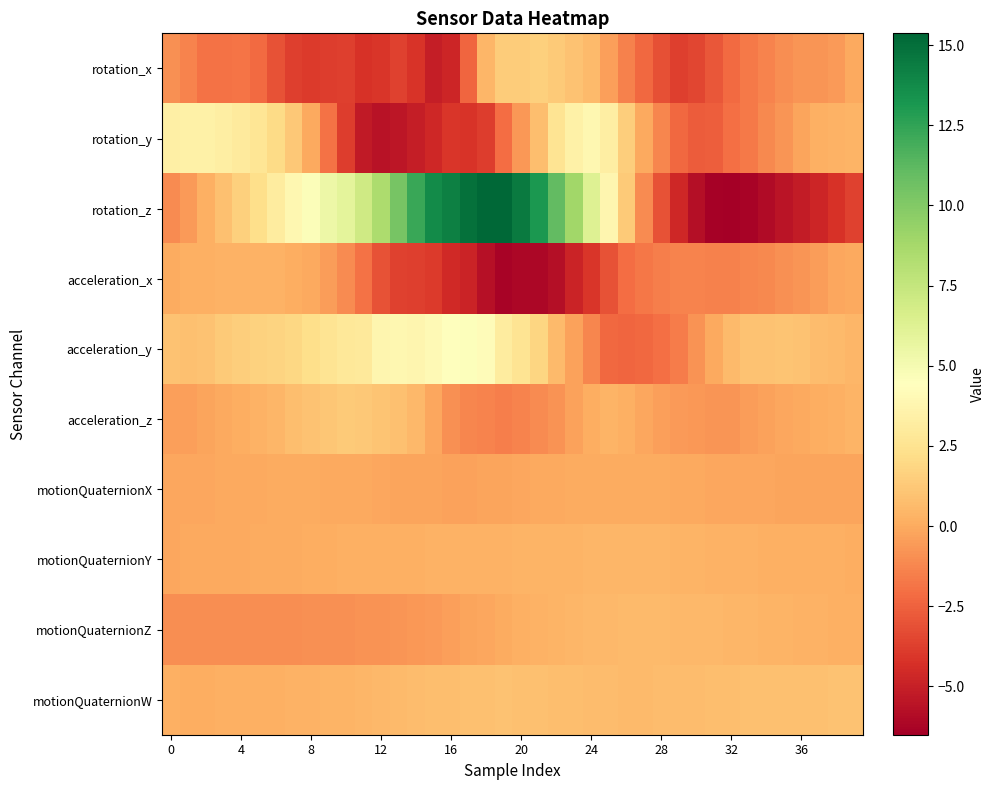

How many distinct data groups are displayed?

10